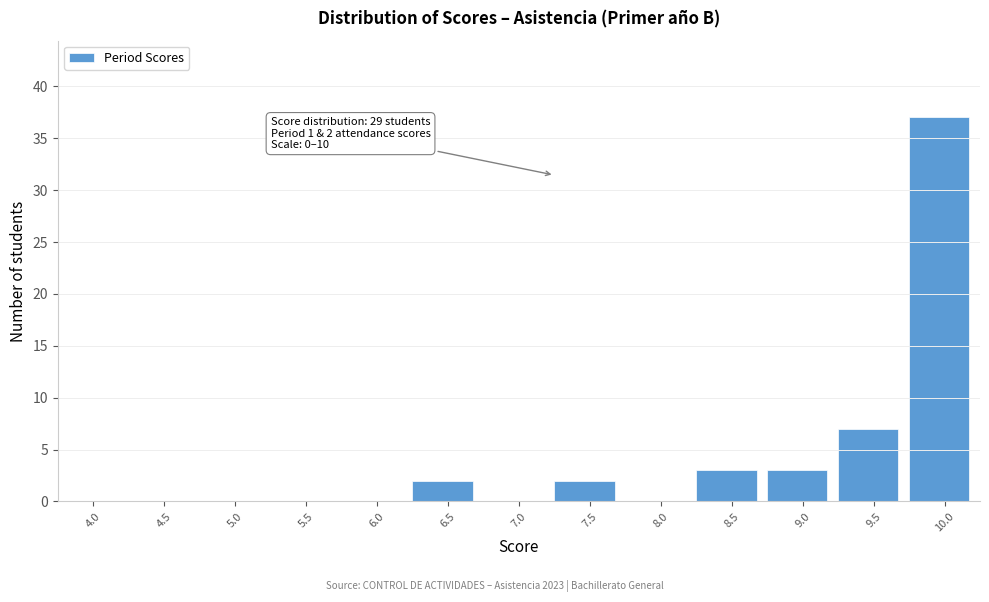

Reading right to left, transcribe all the data shown in this chart.

10.0=37	9.5=7	9.0=3	8.5=3	8.0=0	7.5=2	7.0=0	6.5=2	6.0=0	5.5=0	5.0=0	4.5=0	4.0=0